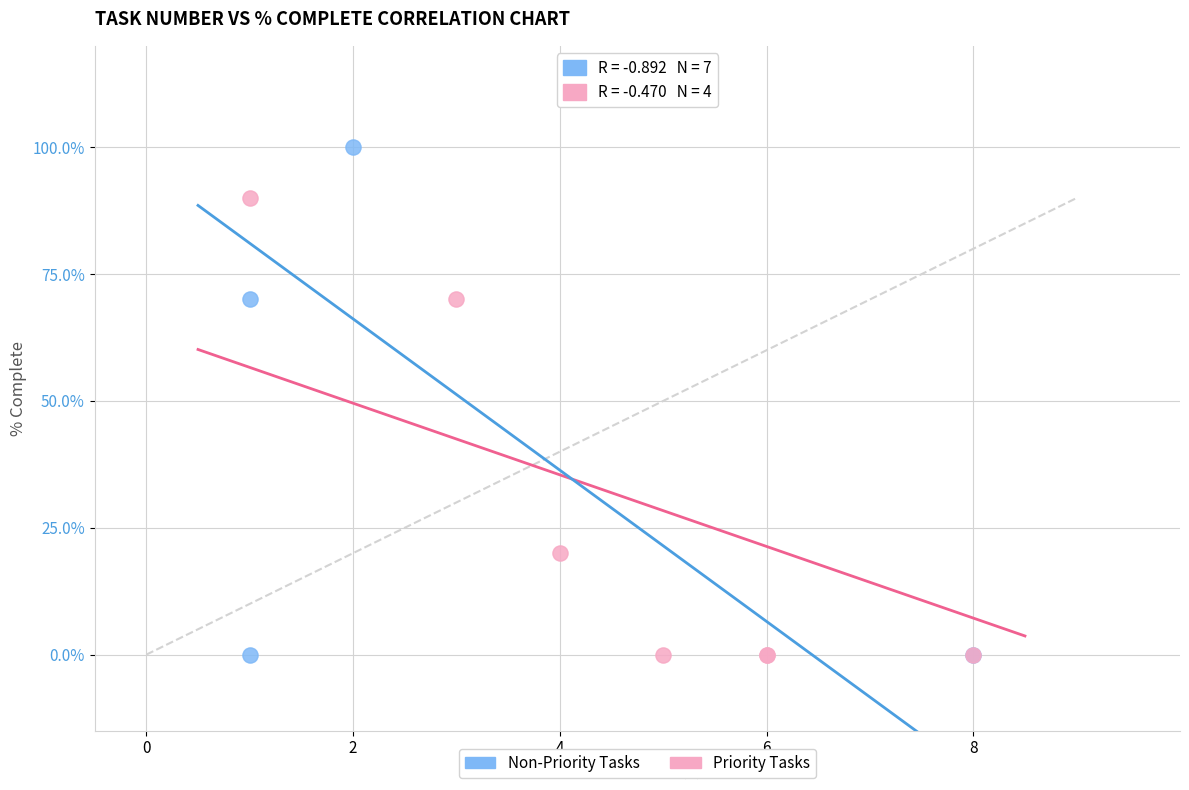

Which series has the largest Y range (max minus min)?

Priority Tasks